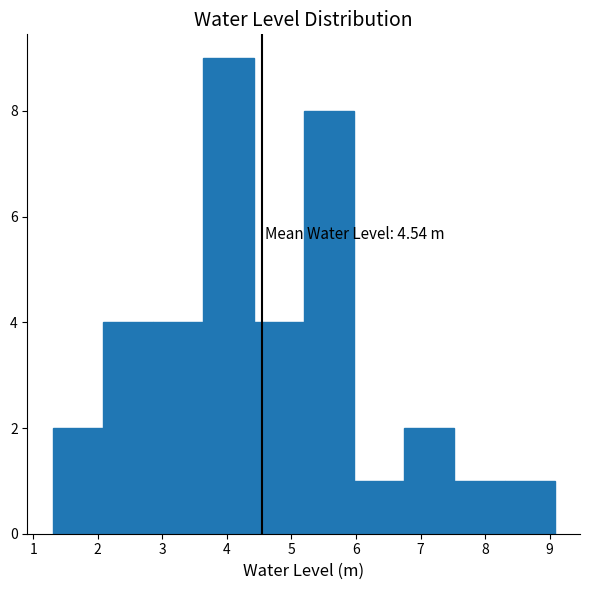

Over which range of the x-axis is the bar tallest?

3.6 to 4.4